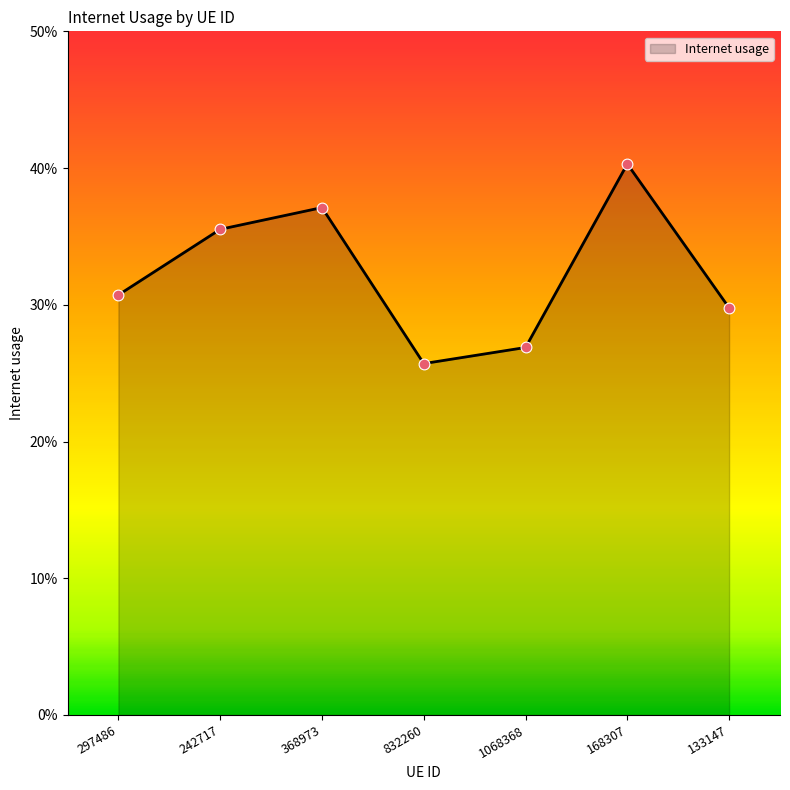

What is the change in value from 297486 to 832260?

-0.1